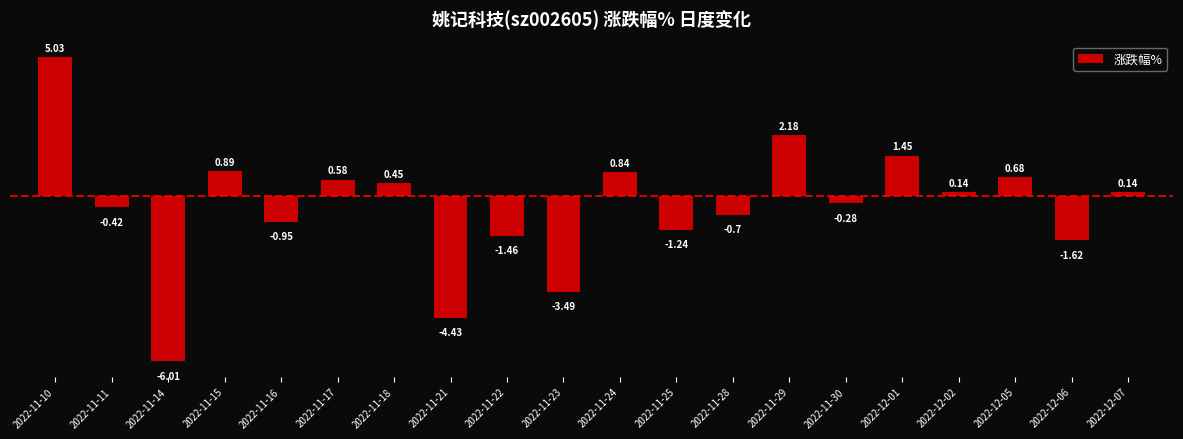

What is the difference between the maximum and minimum values?

11.0